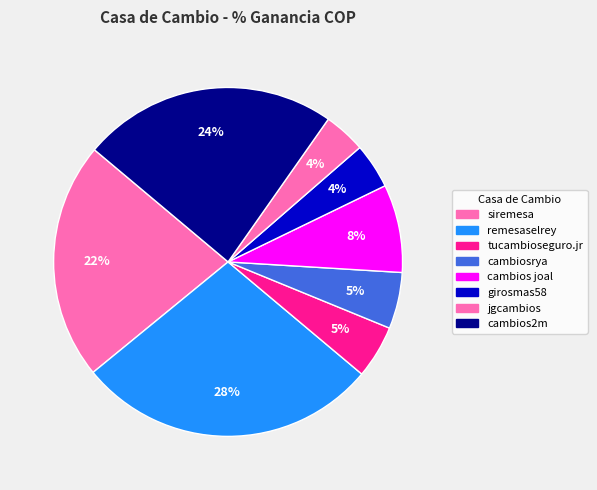

To the nearest percent, what is the difference between the largest and smallest slice percentages?

24%